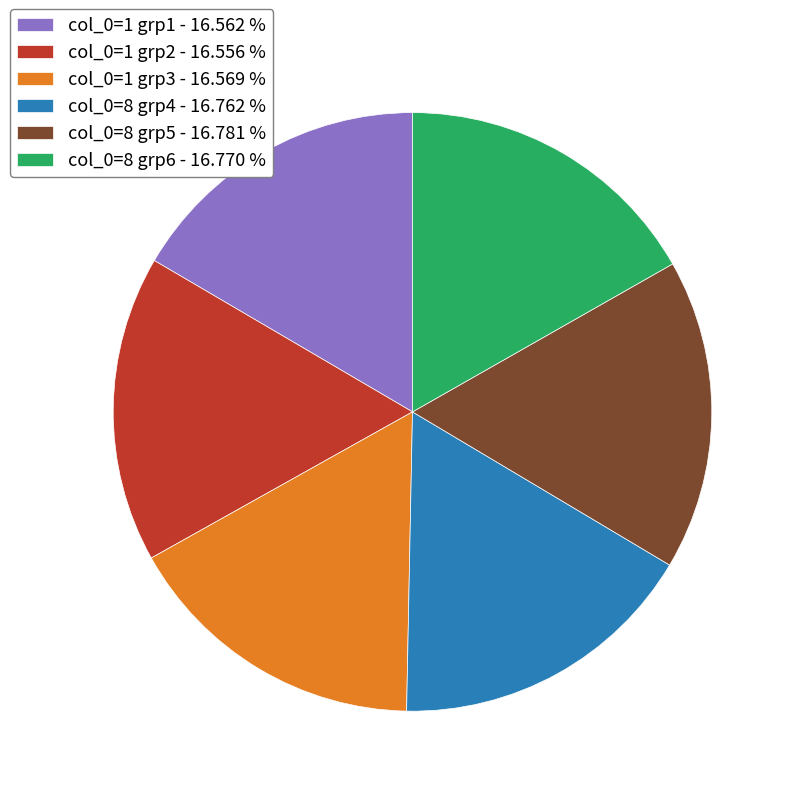

What is the ratio of the value at col_0=1 grp2 - 16.556 % to the value at col_0=1 grp1 - 16.562 %?

1.0